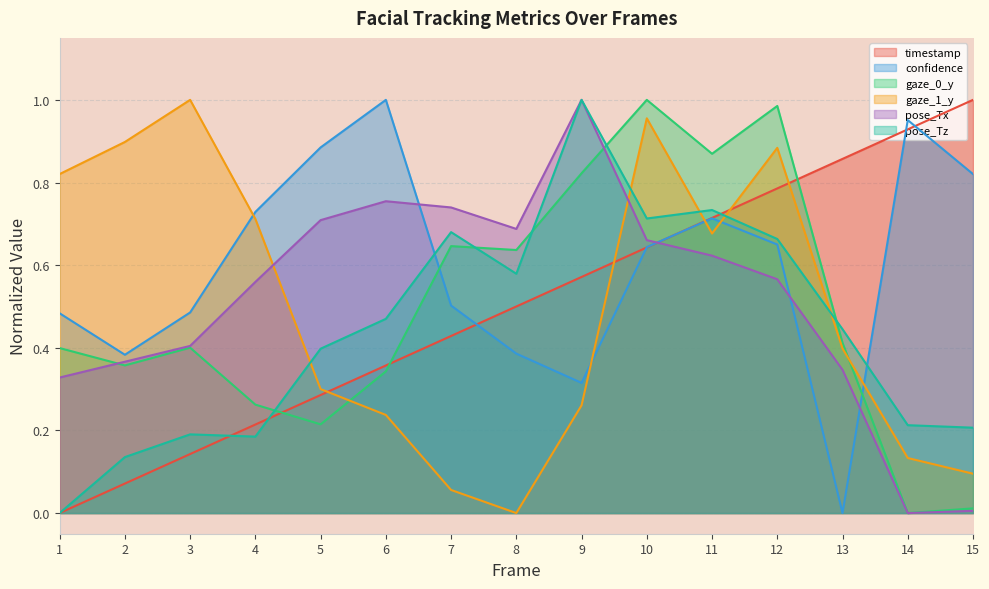

Reading left to right, extract all data points from this chart.

timestamp: 0.0	0.1	0.1	0.2	0.3	0.4	0.4	0.5	0.6	0.6	0.7	0.8	0.9	0.9	1.0
confidence: 0.5	0.4	0.5	0.7	0.9	1.0	0.5	0.4	0.3	0.6	0.7	0.6	0.0	1.0	0.8
gaze_0_y: 0.4	0.4	0.4	0.3	0.2	0.3	0.6	0.6	0.8	1.0	0.9	1.0	0.4	0.0	0.0
gaze_1_y: 0.8	0.9	1.0	0.7	0.3	0.2	0.1	0.0	0.3	1.0	0.7	0.9	0.4	0.1	0.1
pose_Tx: 0.3	0.4	0.4	0.6	0.7	0.8	0.7	0.7	1.0	0.7	0.6	0.6	0.3	0.0	0.0
pose_Tz: 0.0	0.1	0.2	0.2	0.4	0.5	0.7	0.6	1.0	0.7	0.7	0.7	0.4	0.2	0.2